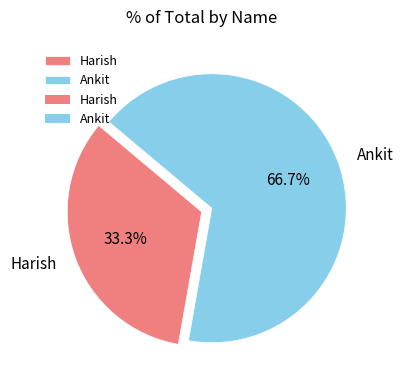

Is it true that Harish is 25% of the pie?

False